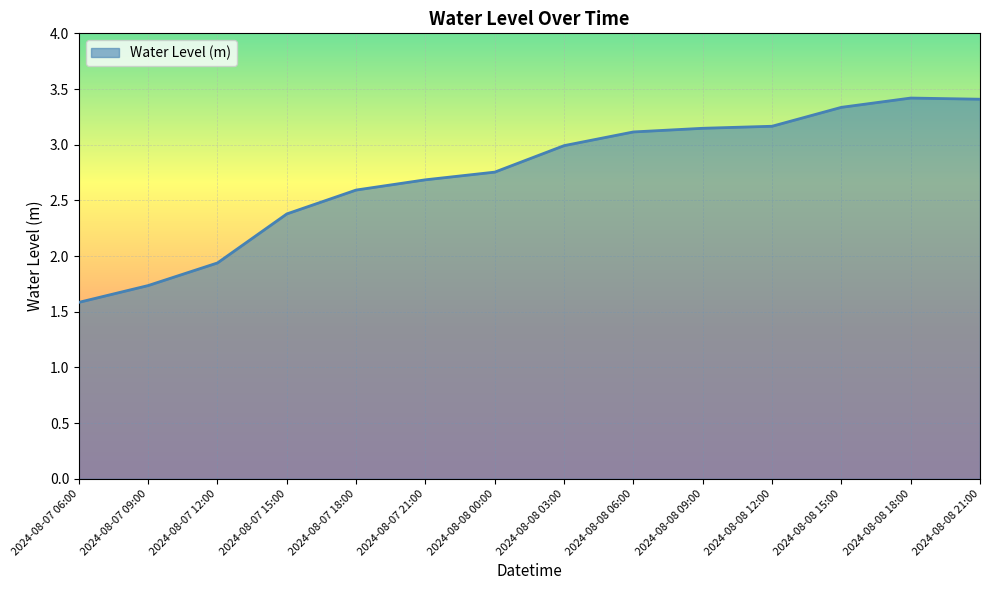

True or false: the data shows 3.2 at 2024-08-08 12:00.

True